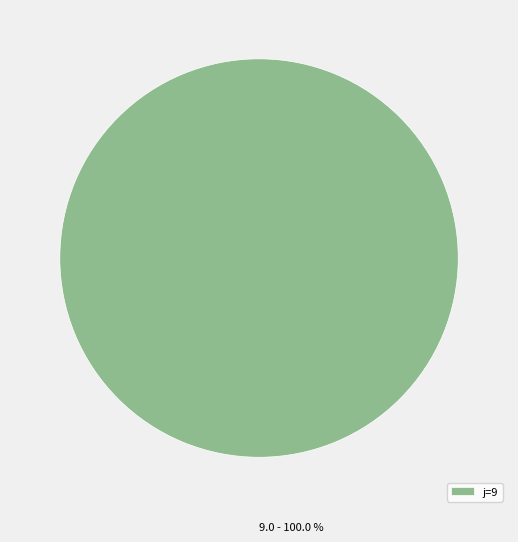

Rank the categories by value from highest to lowest.

j=9